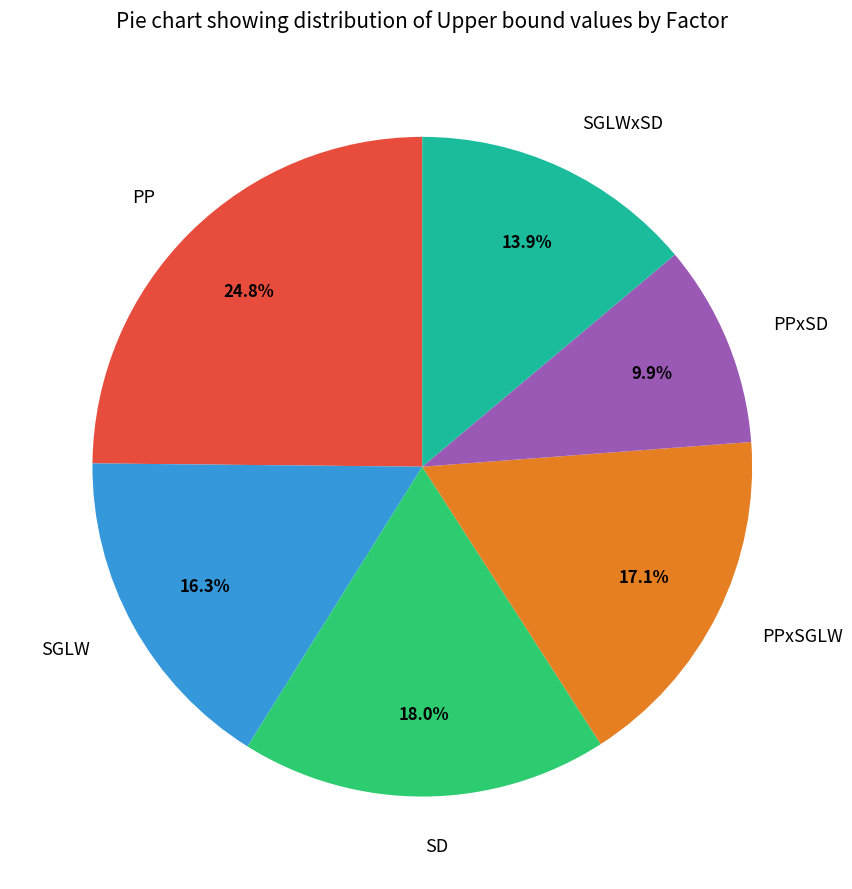

What portion of the pie excludes SGLW?

83.7%